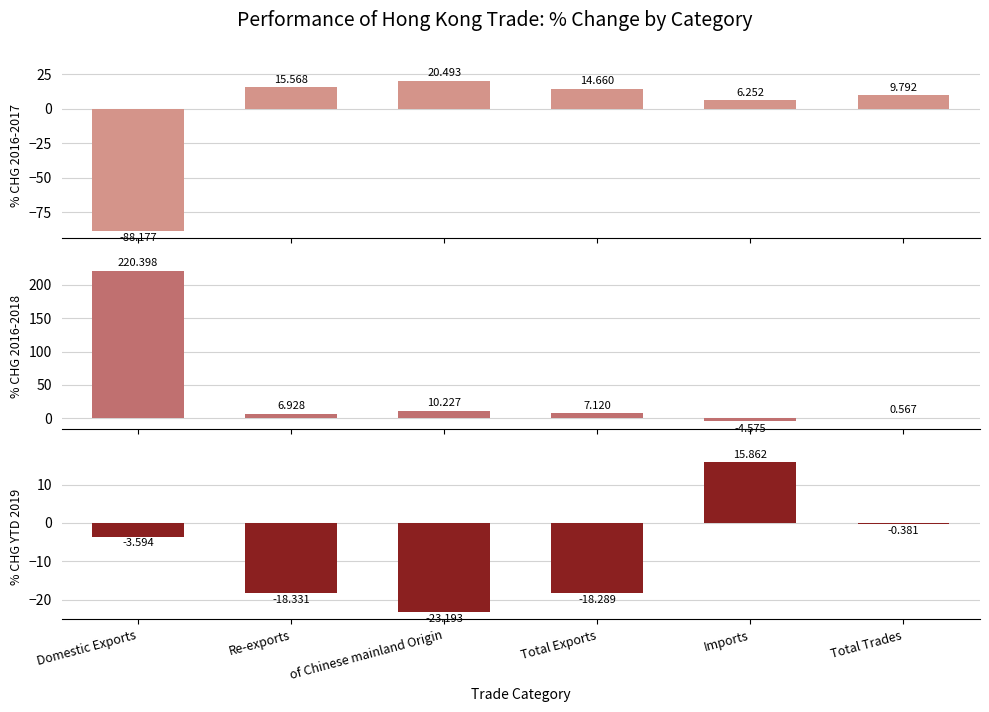

At which label does % CHG 2016-2017 first exceed 14?

Re-exports